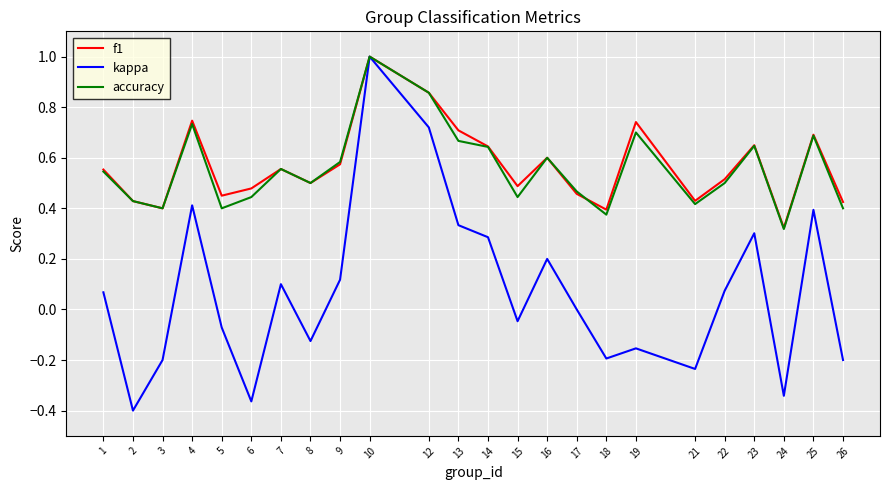

Which series has the largest range (max minus min)?

kappa